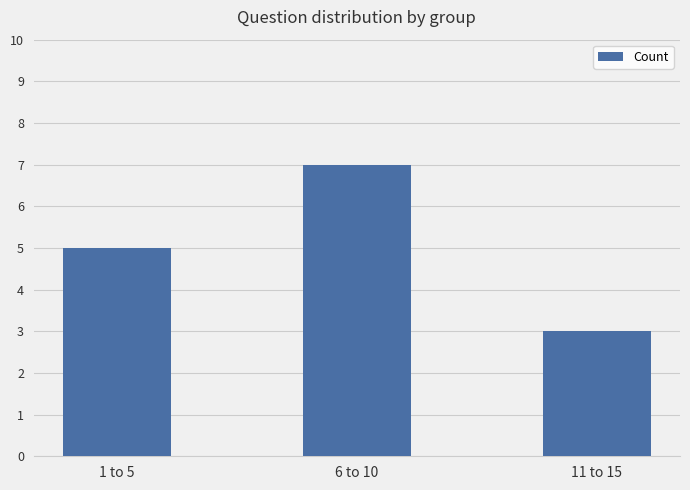

What is the difference between the maximum and minimum values?

4